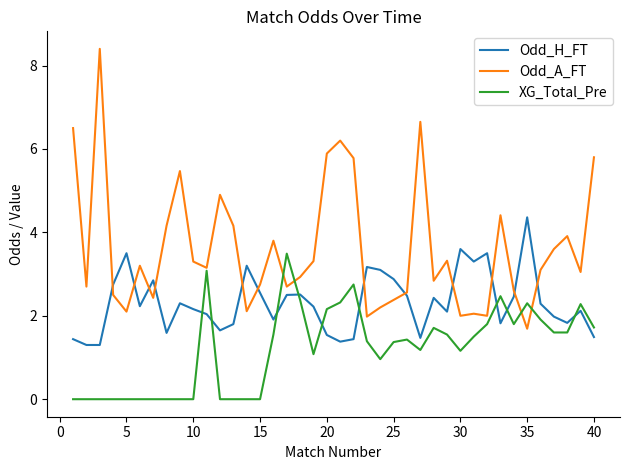

What is the greatest value displayed?

8.4